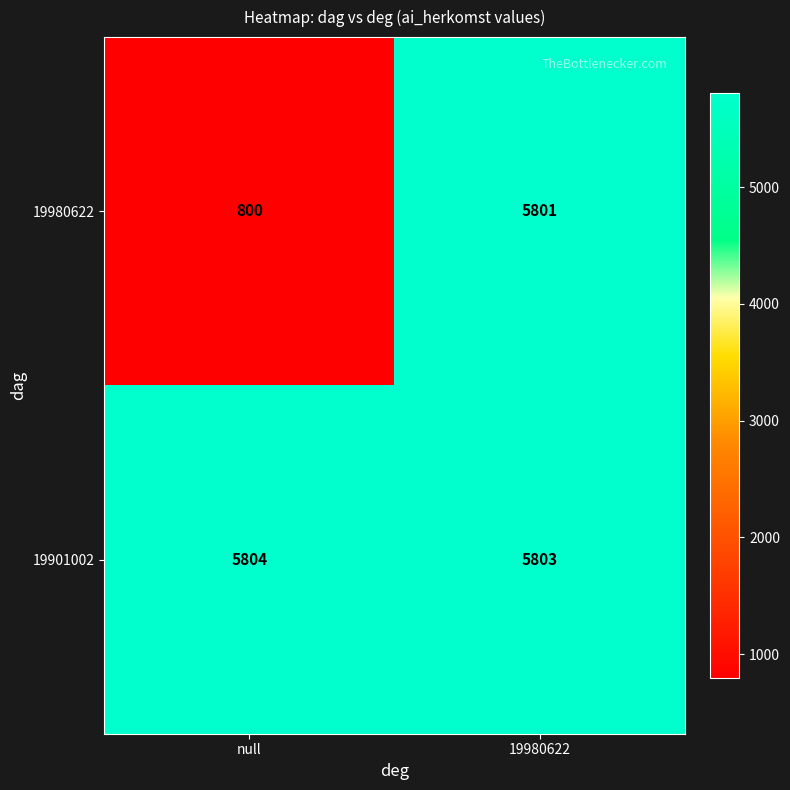

Reading left to right, extract all data points from this chart.

19980622: 800	5801
19901002: 5804	5803